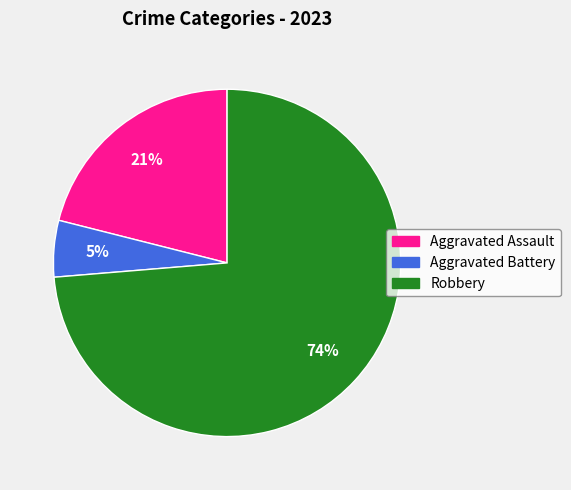

The Robbery slice represents 86% of the pie. True or false?

False